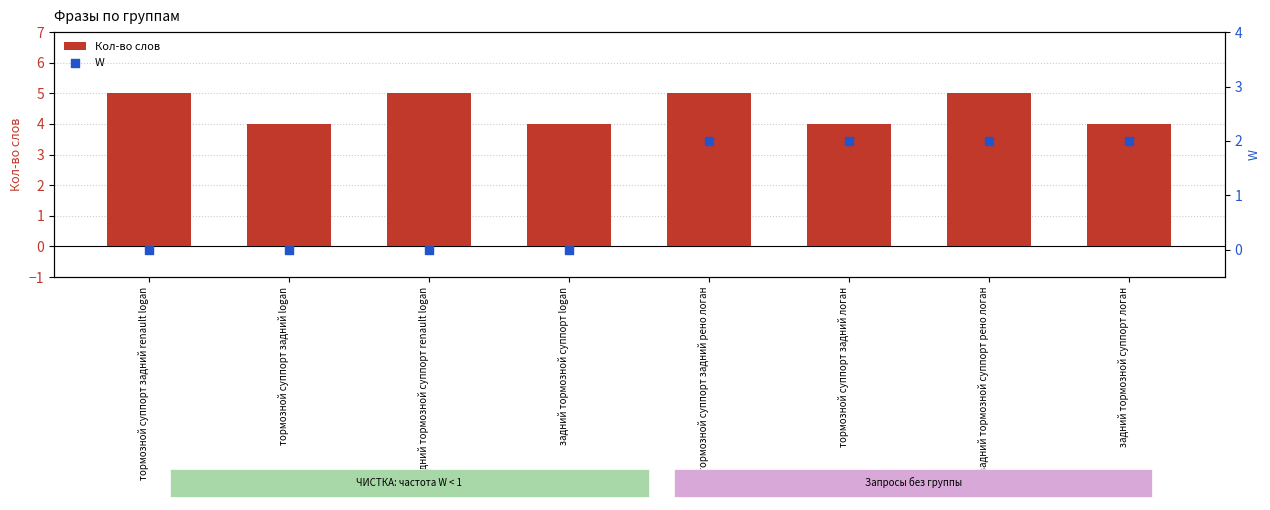

Which series reaches the minimum Y coordinate?

W